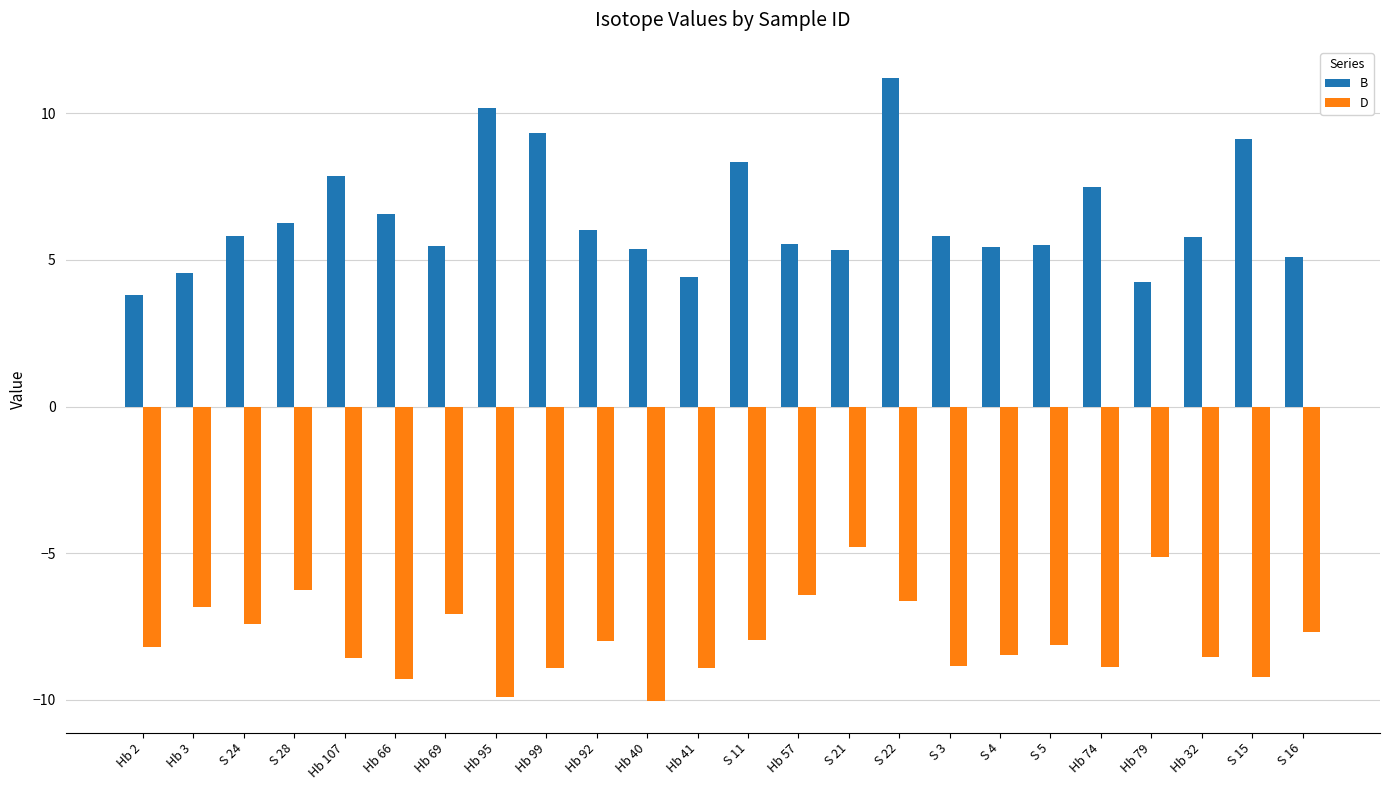

Rank the series by their average value, from highest to lowest.

B, D